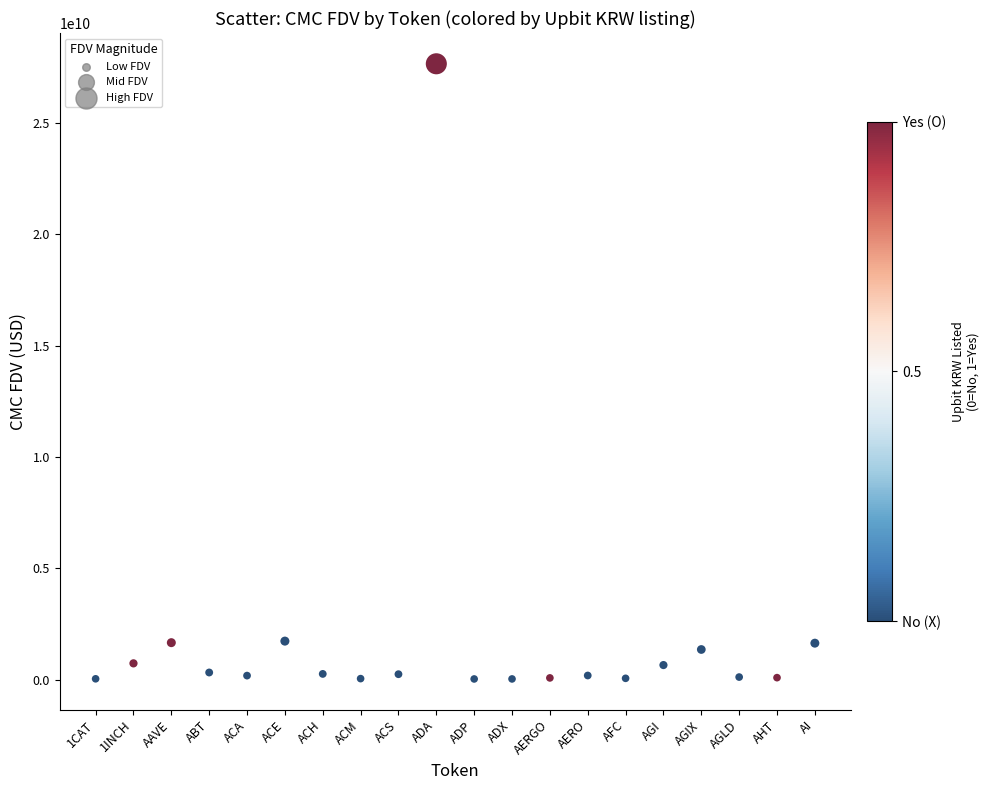

What is the range of Y values (max minus min)?

27632766221.9